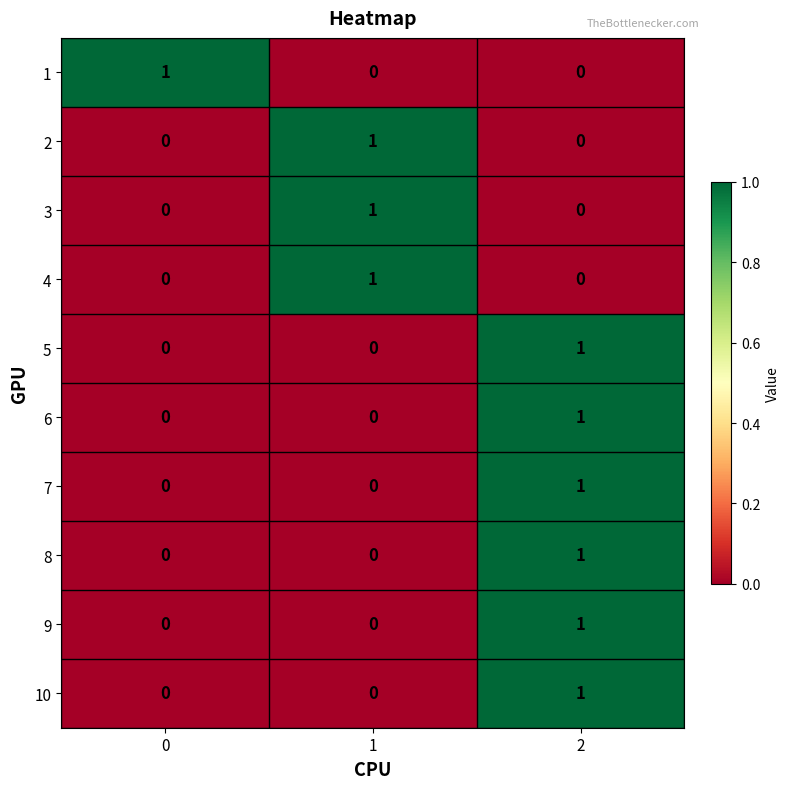

True or false: 6 has a value of 1 at 2.

True